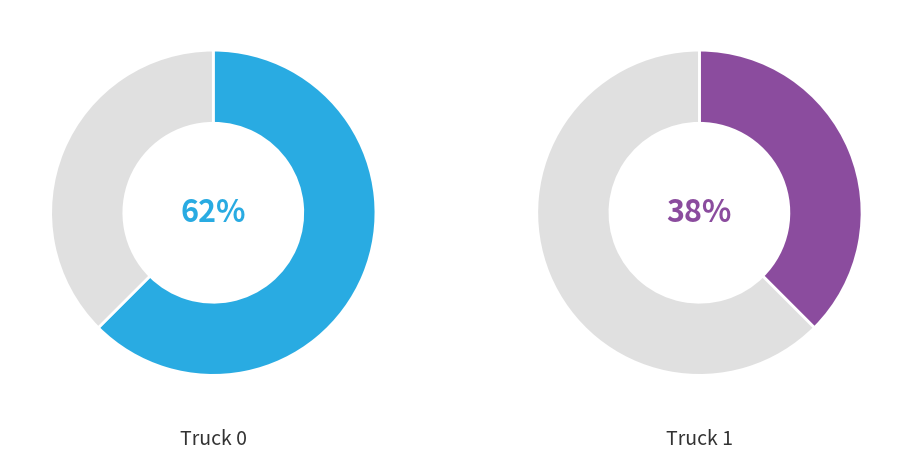

What is the majority slice?

Truck 0